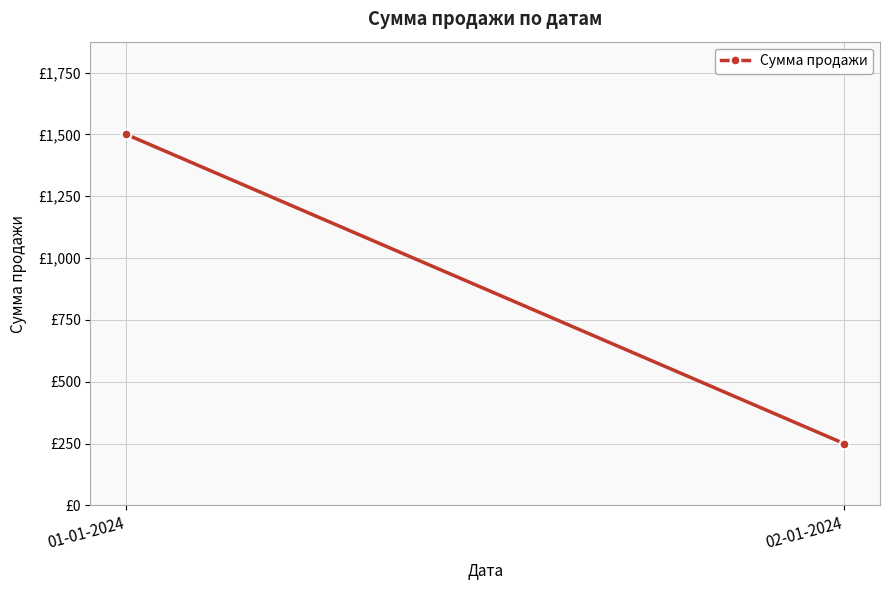

What is the smallest value displayed?

250